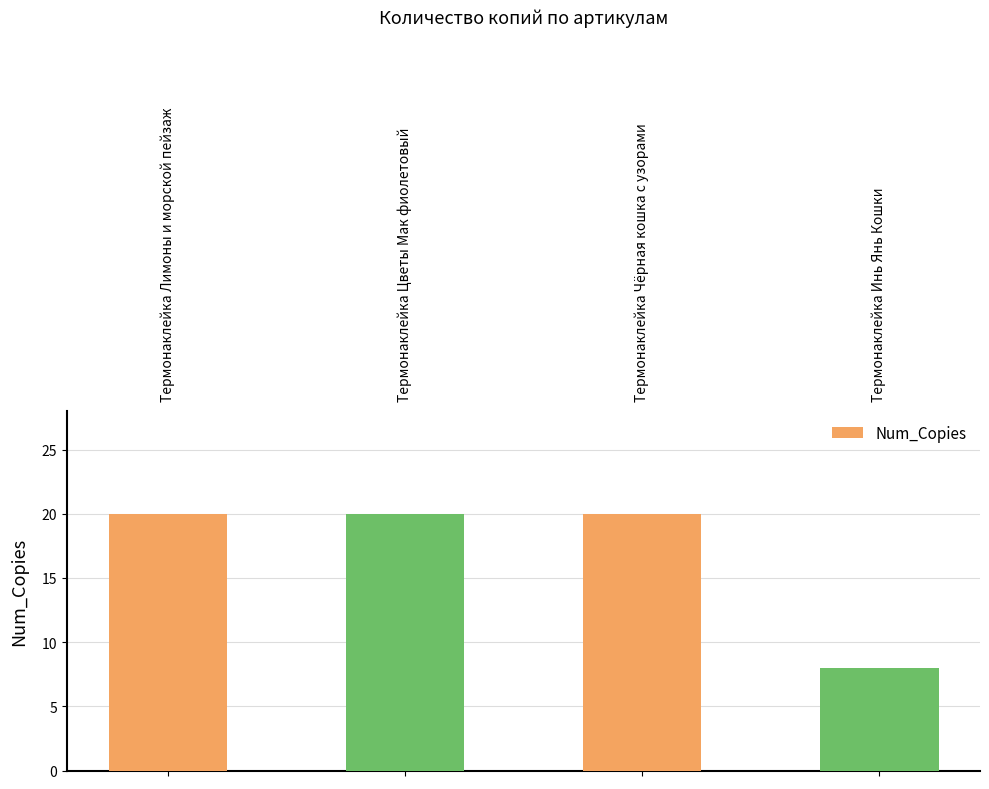

What is the ratio of the value at Термонаклейка Чёрная кошка с узорами to the value at Термонаклейка Инь Янь Кошки?

2.5